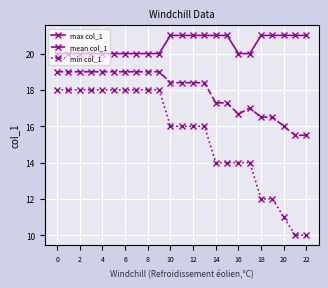

What is the value of the mean col_1 point at the 10th from the left?

19.0